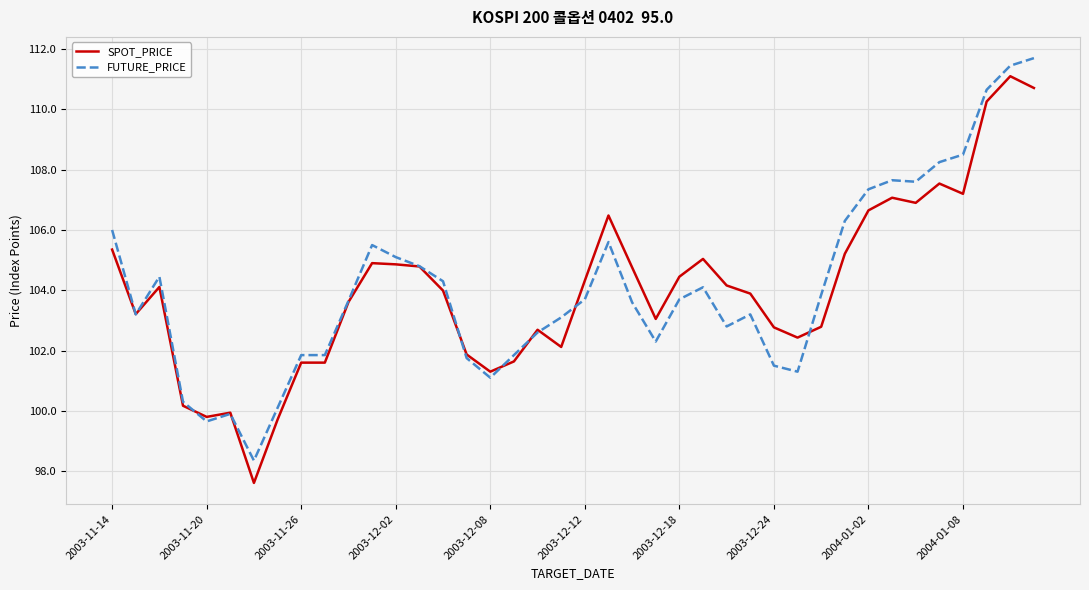

What is the minimum value shown in the chart?

97.6